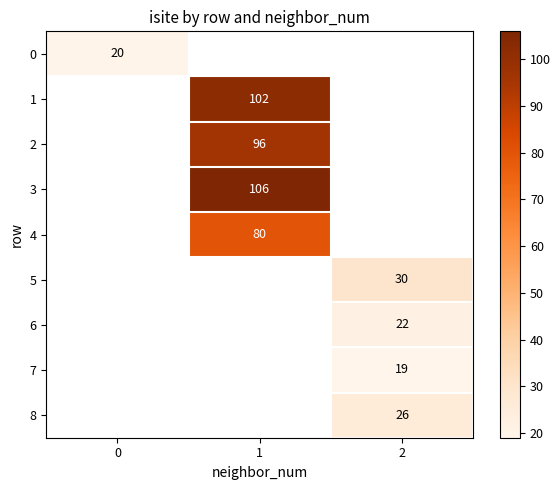

The value of 3 at 1 is 33. True or false?

False